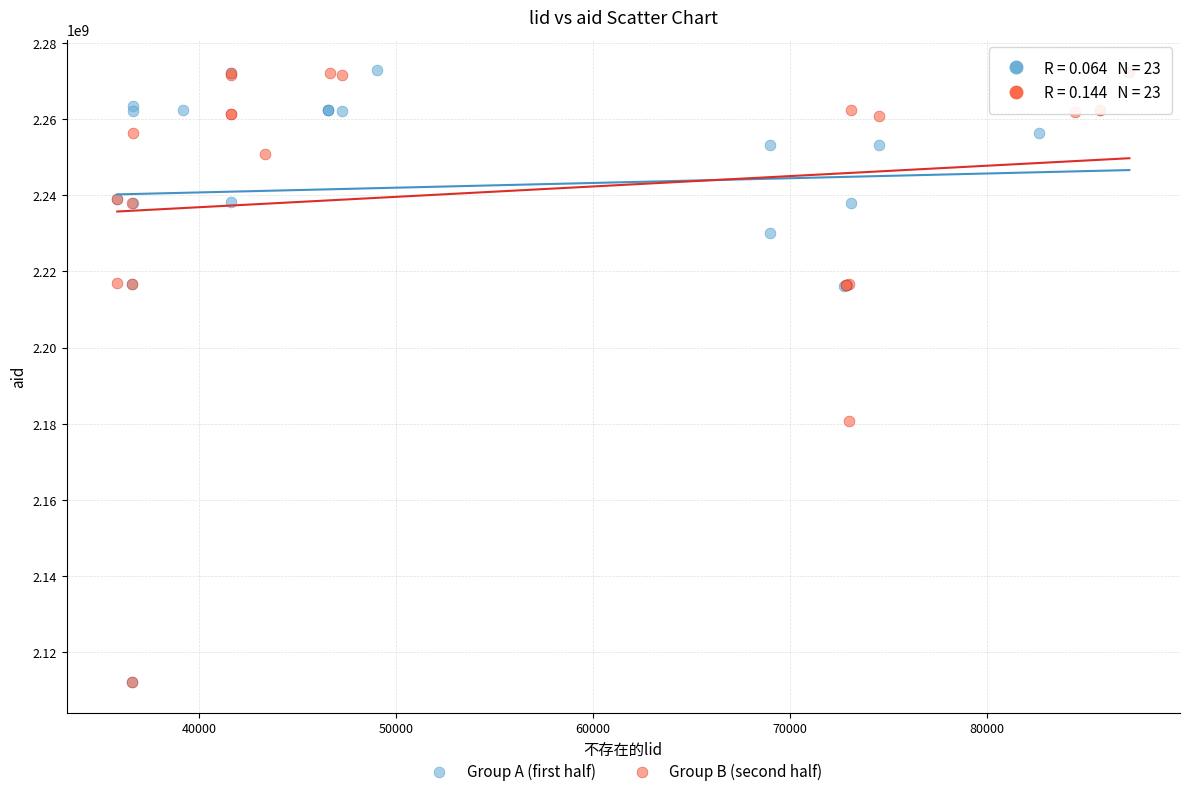

Which series has the largest Y range (max minus min)?

Group A (first half)